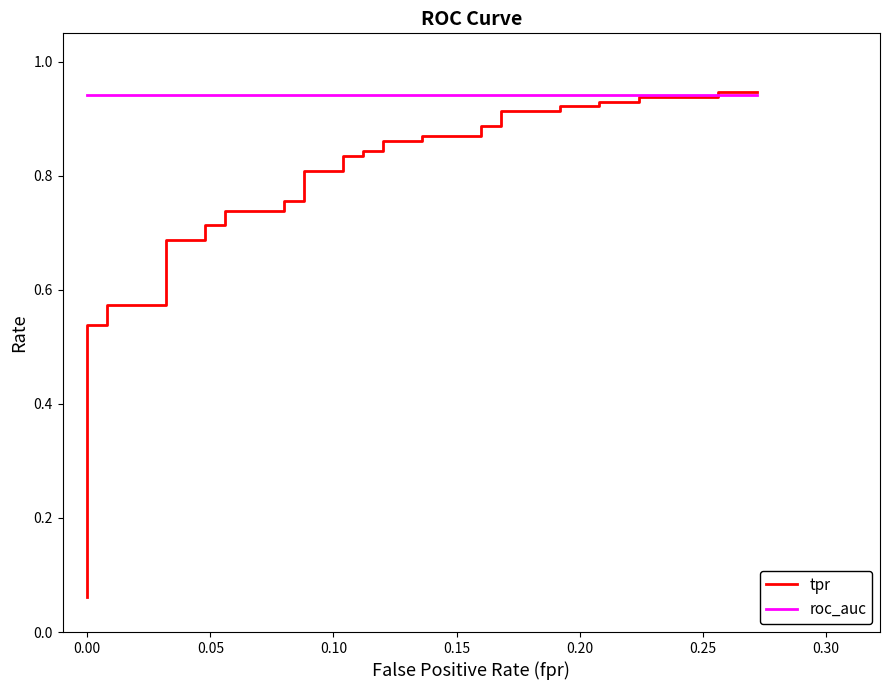

Which series has the largest total across all categories?

roc_auc